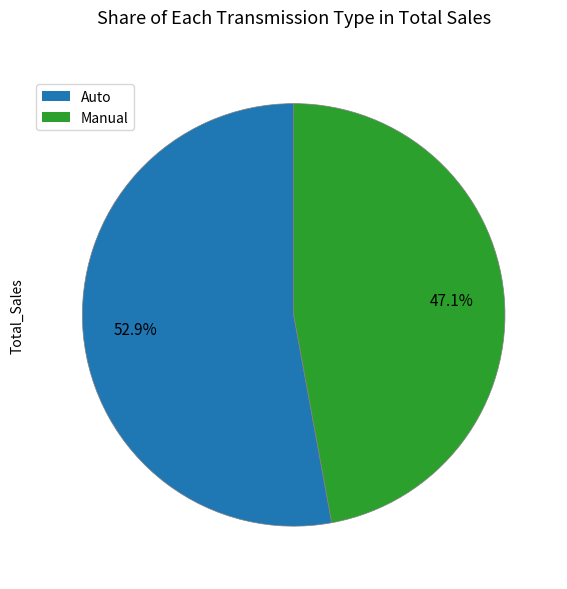

To the nearest percent, what percentage of the pie is Auto?

53%